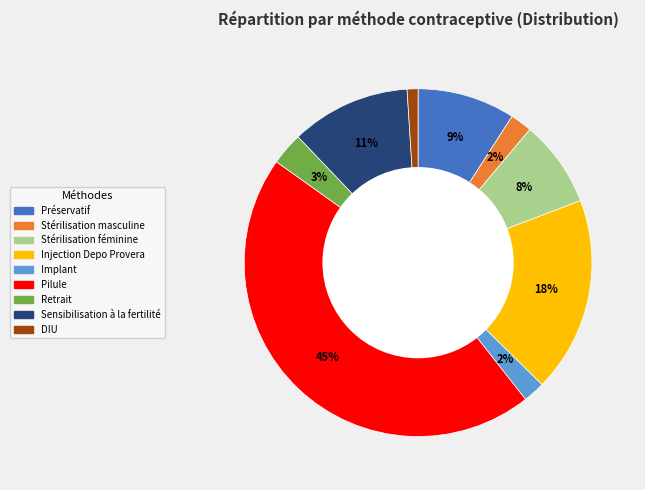

To the nearest percent, what percentage of the pie is DIU?

1%